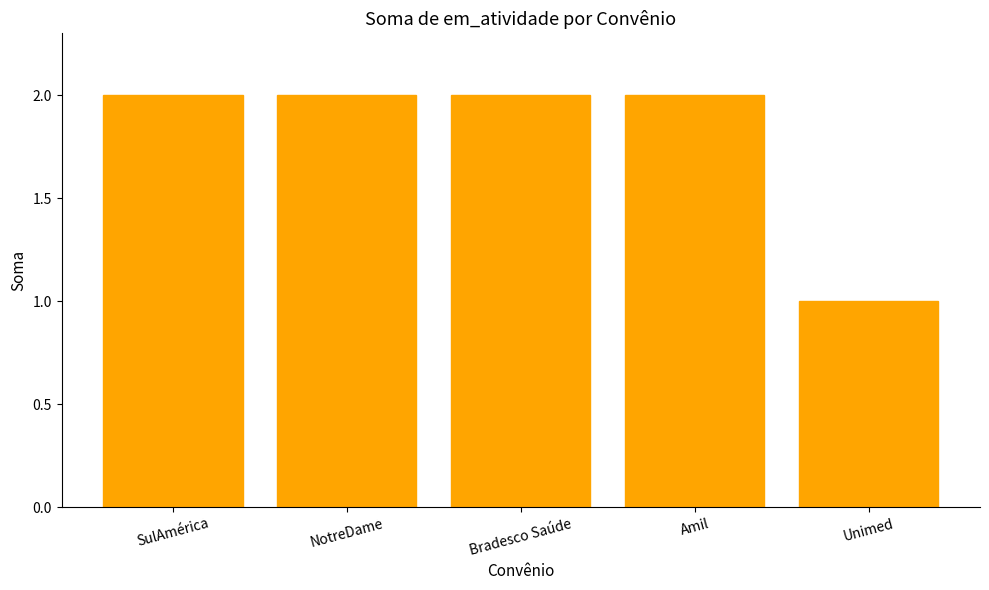

True or false: the data shows 0 at SulAmérica.

False